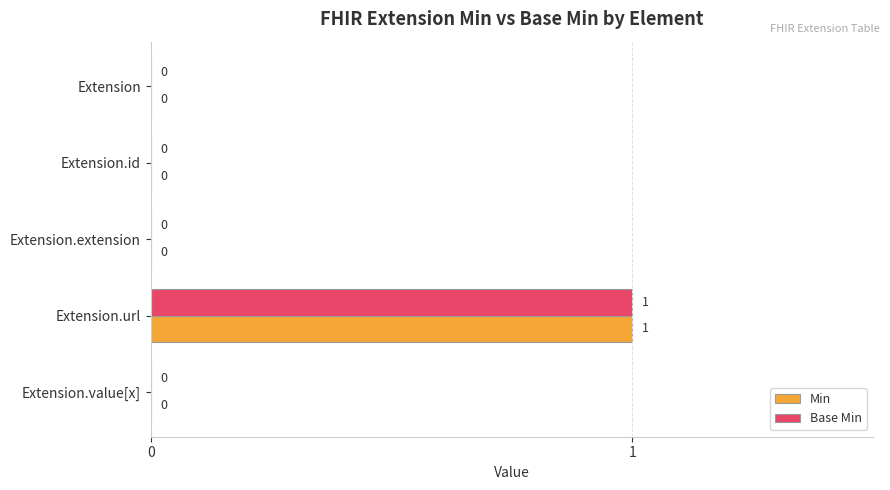

At which category is the sum across all series the highest?

Extension.url